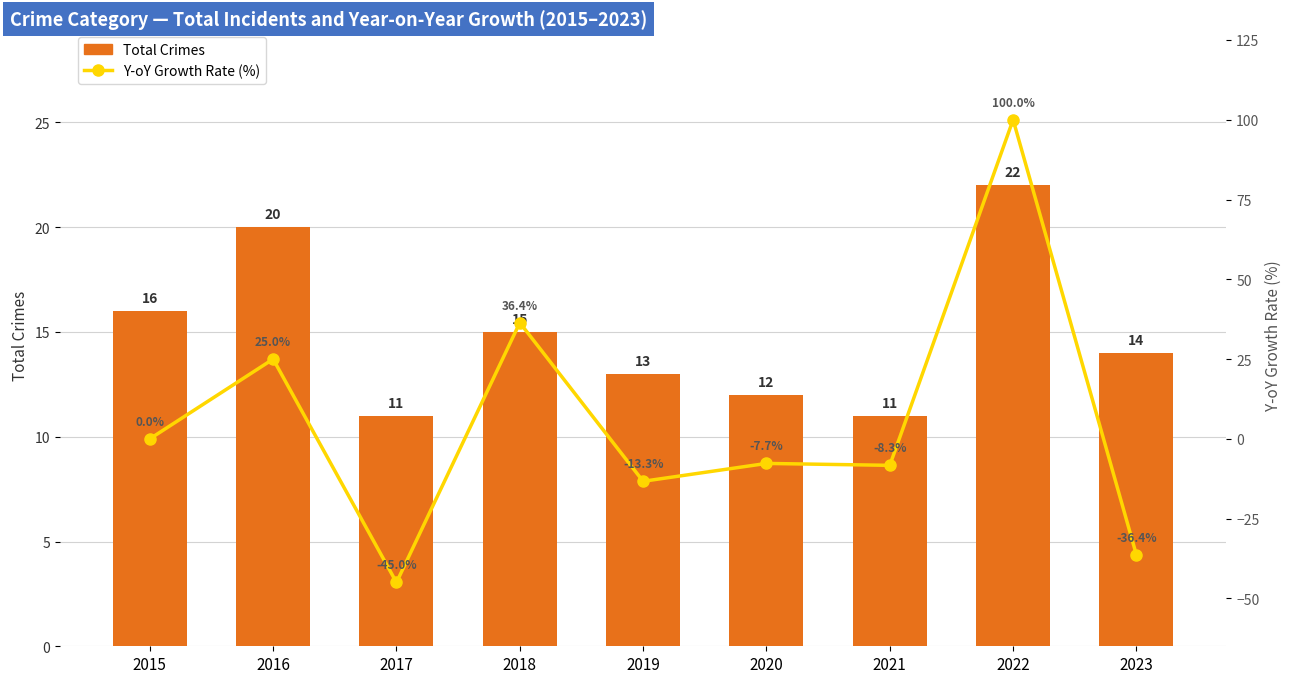

How many data points in Total Crimes are above 14?

4